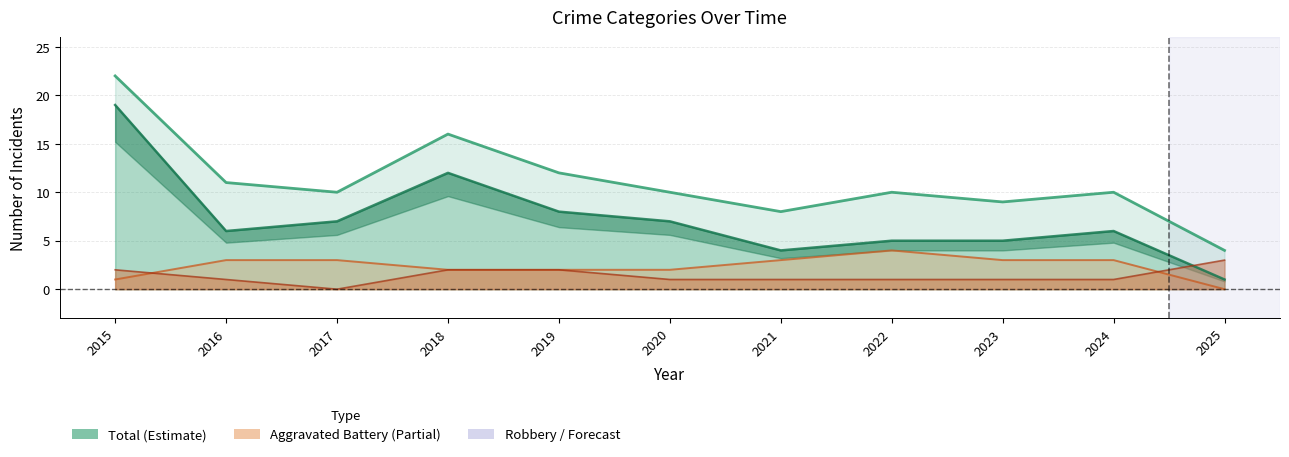

At how many categories does at least one series exceed 10?

4